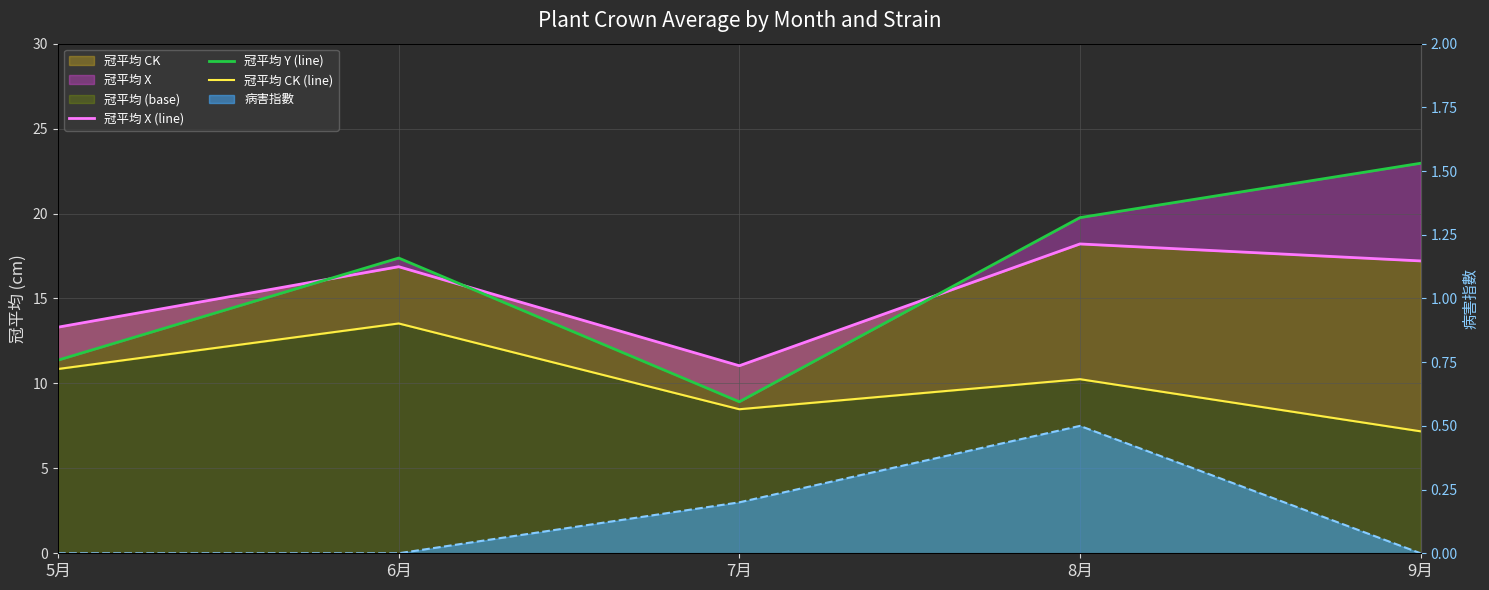

True or false: 冠平均 Y (line) has a value of 5.5 at 7月.

False